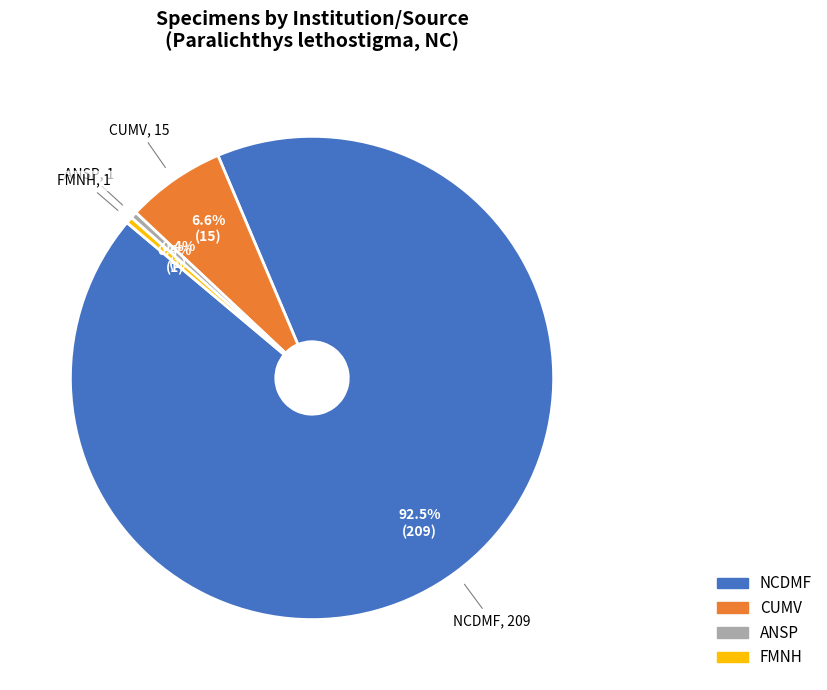

What is the largest slice in the pie chart?

NCDMF